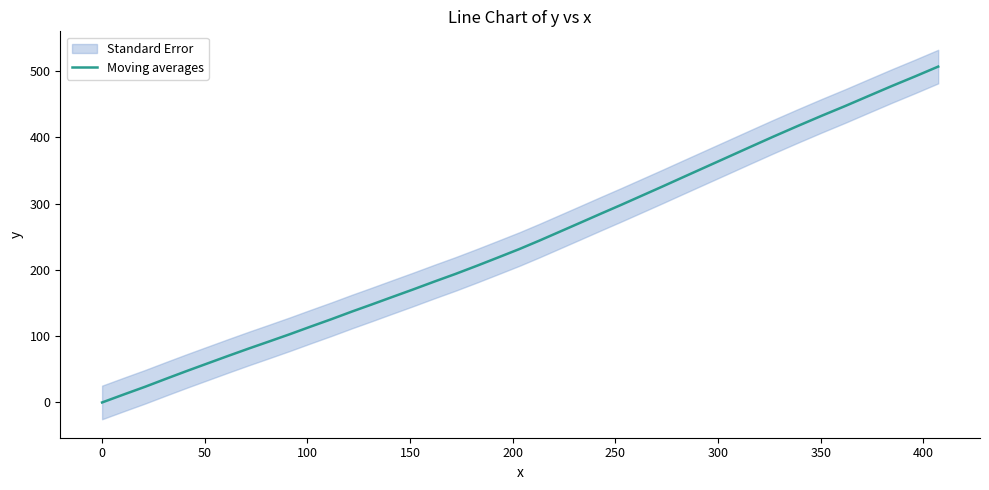

What is the maximum value shown in the chart?

506.5